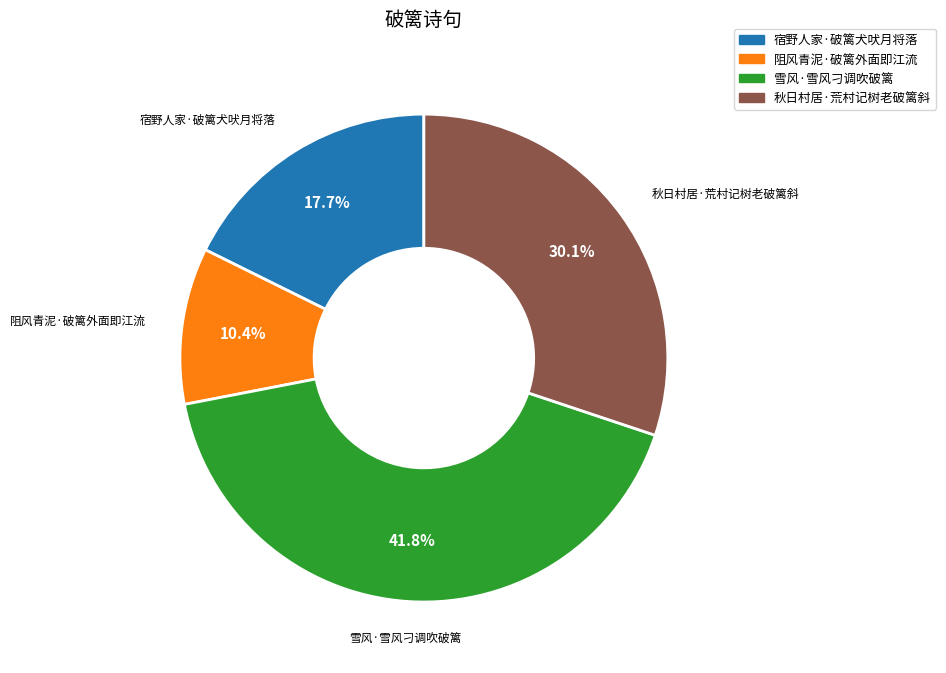

What portion of the pie excludes 秋日村居·荒村记树老破篱斜?

69.9%